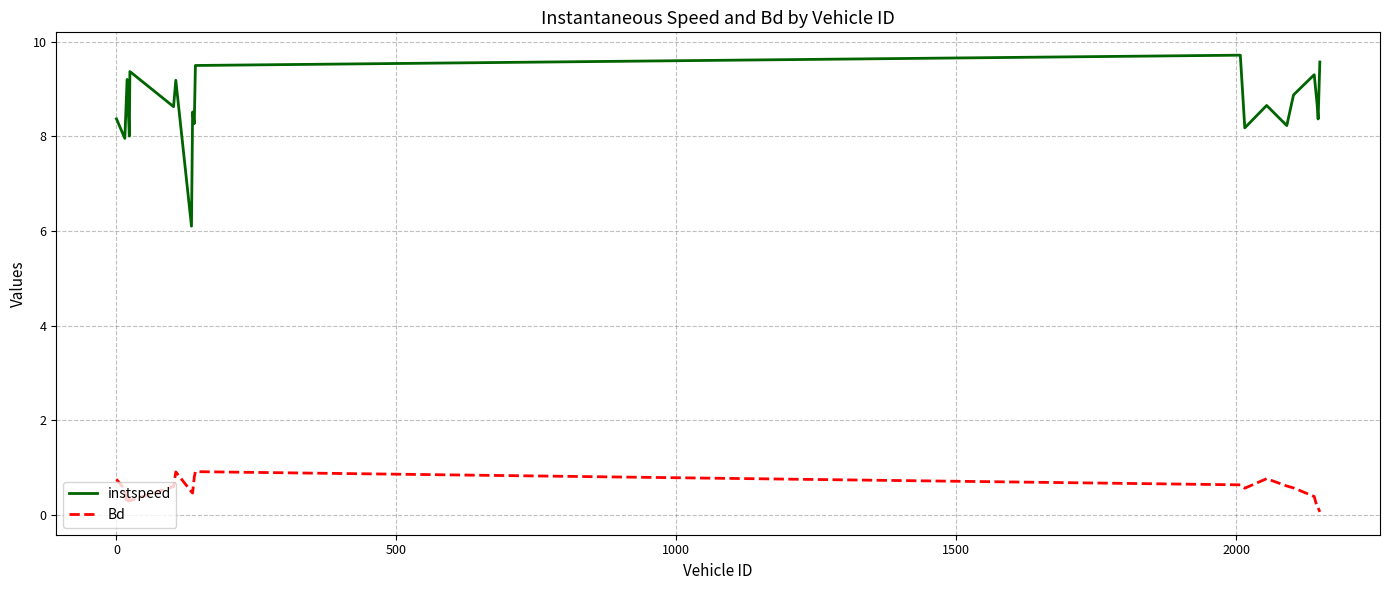

What is the maximum value shown in the chart?

9.7